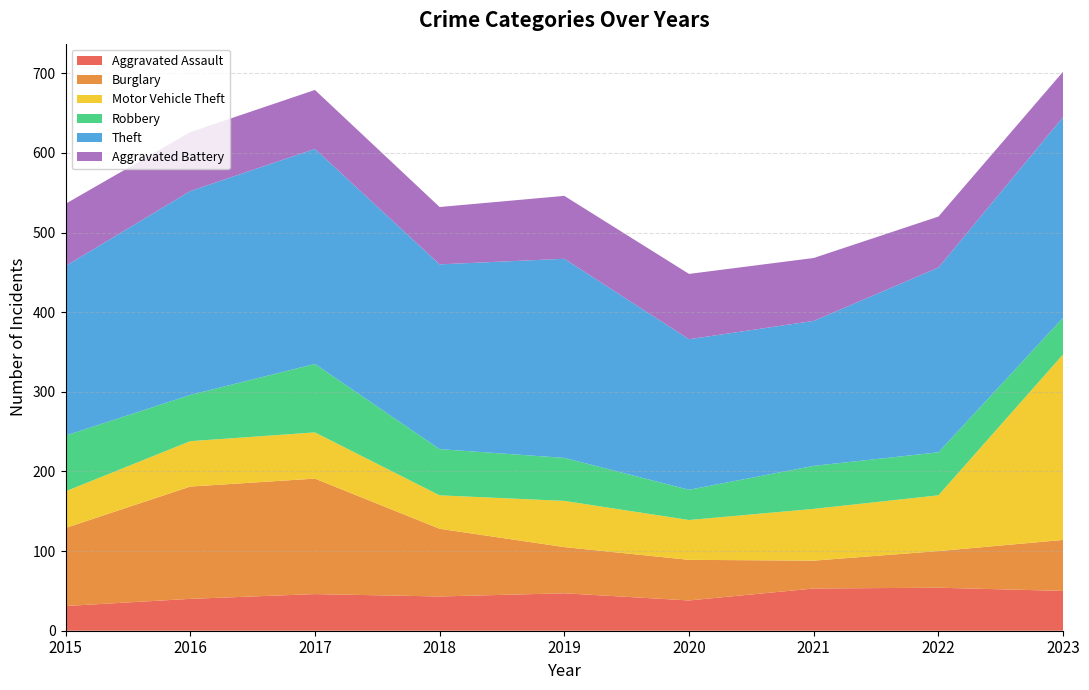

Reading left to right, list all the values displayed in this chart.

Aggravated Assault: 31	40	46	43	47	38	53	54	50
Burglary: 98	141	145	85	58	51	35	46	64
Motor Vehicle Theft: 46	57	58	42	58	50	65	70	233
Robbery: 70	58	86	58	54	38	54	54	46
Theft: 213	256	270	232	250	189	182	232	252
Aggravated Battery: 78	74	74	72	79	82	79	64	57